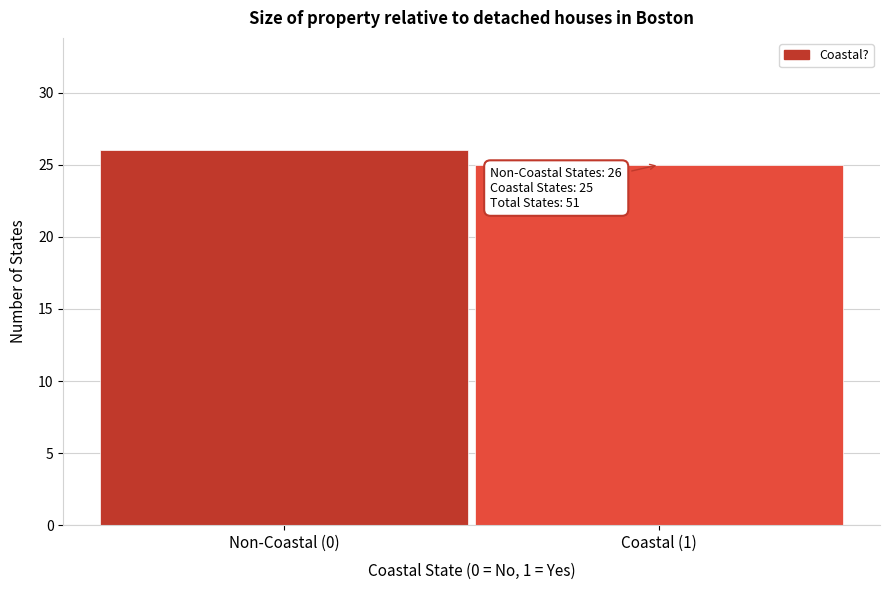

Reading left to right, what are all the values shown in this chart?

26	25